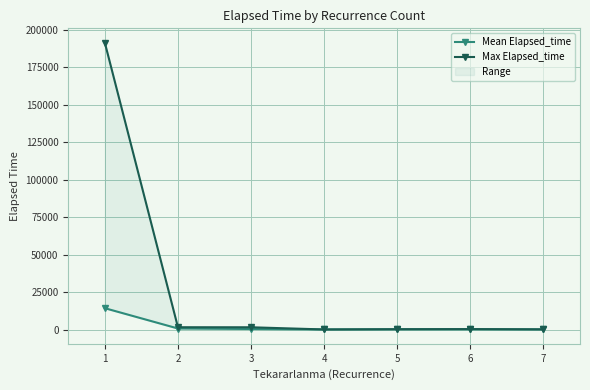

How many lines are shown in the chart?

2